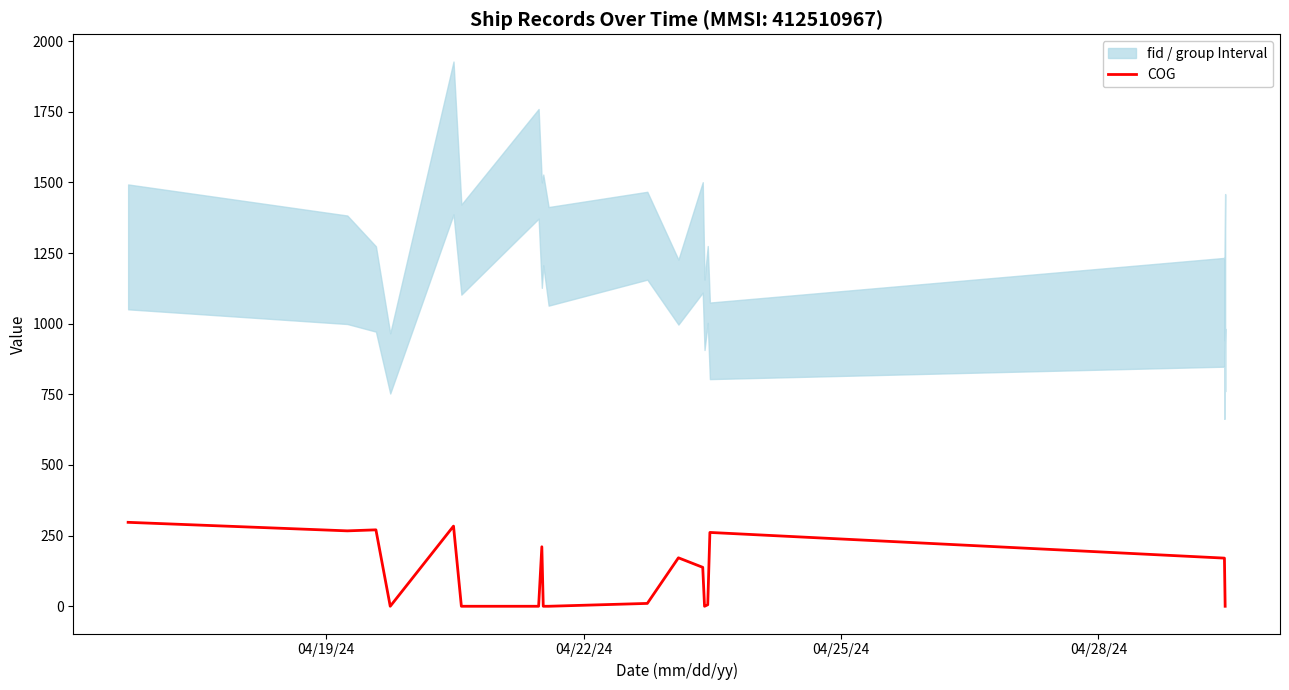

How many lines are shown in the chart?

1